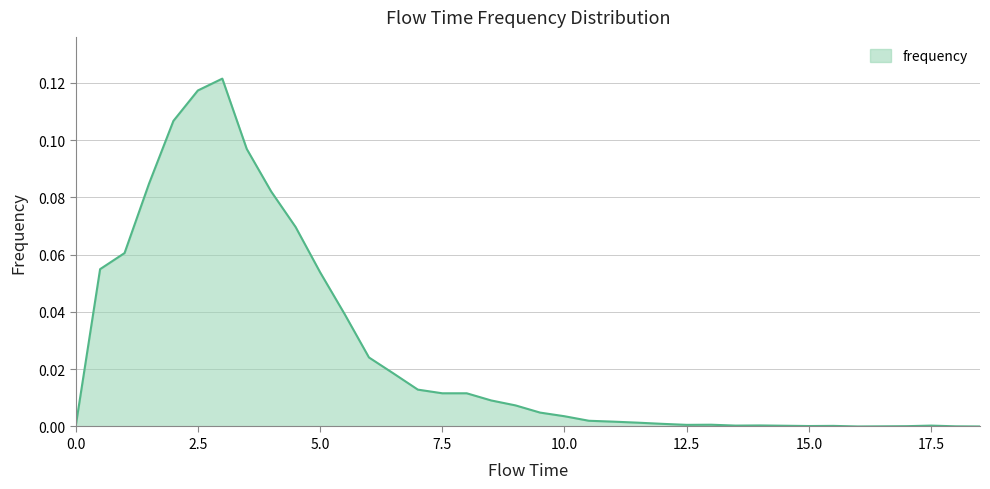

Rank the categories by value from lowest to highest.

0.0, 16.0, 18.5, 16.5, 18.0, 17.0, 15.0, 15.5, 14.5, 13.5, 17.5, 14.0, 12.5, 13.0, 12.0, 11.5, 11.0, 10.5, 10.0, 9.5, 9.0, 8.5, 7.5, 8.0, 7.0, 6.5, 6.0, 5.5, 5.0, 0.5, 1.0, 4.5, 4.0, 1.5, 3.5, 2.0, 2.5, 3.0